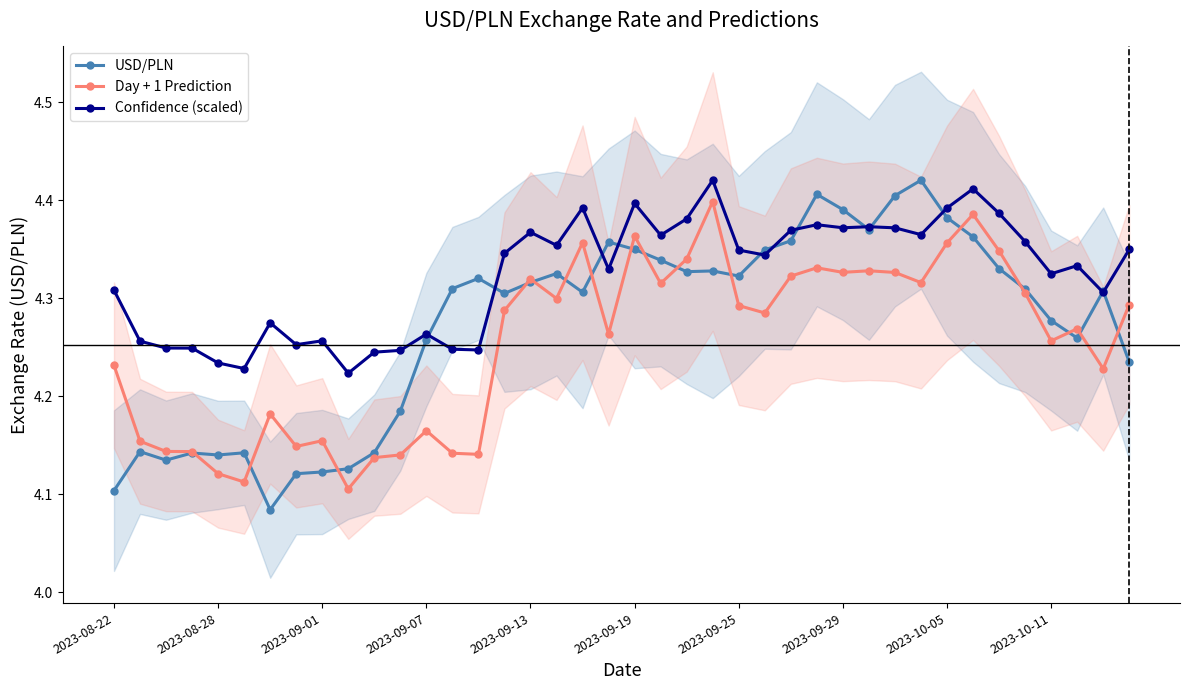

At how many categories does at least one series exceed 4?

40